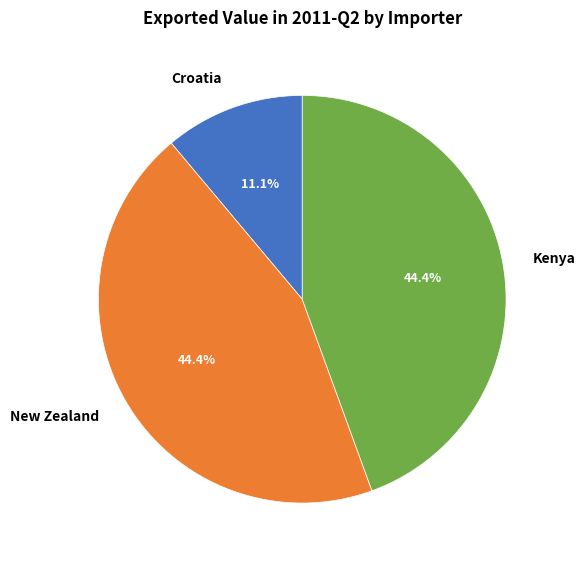

Count the number of slices in the pie.

3